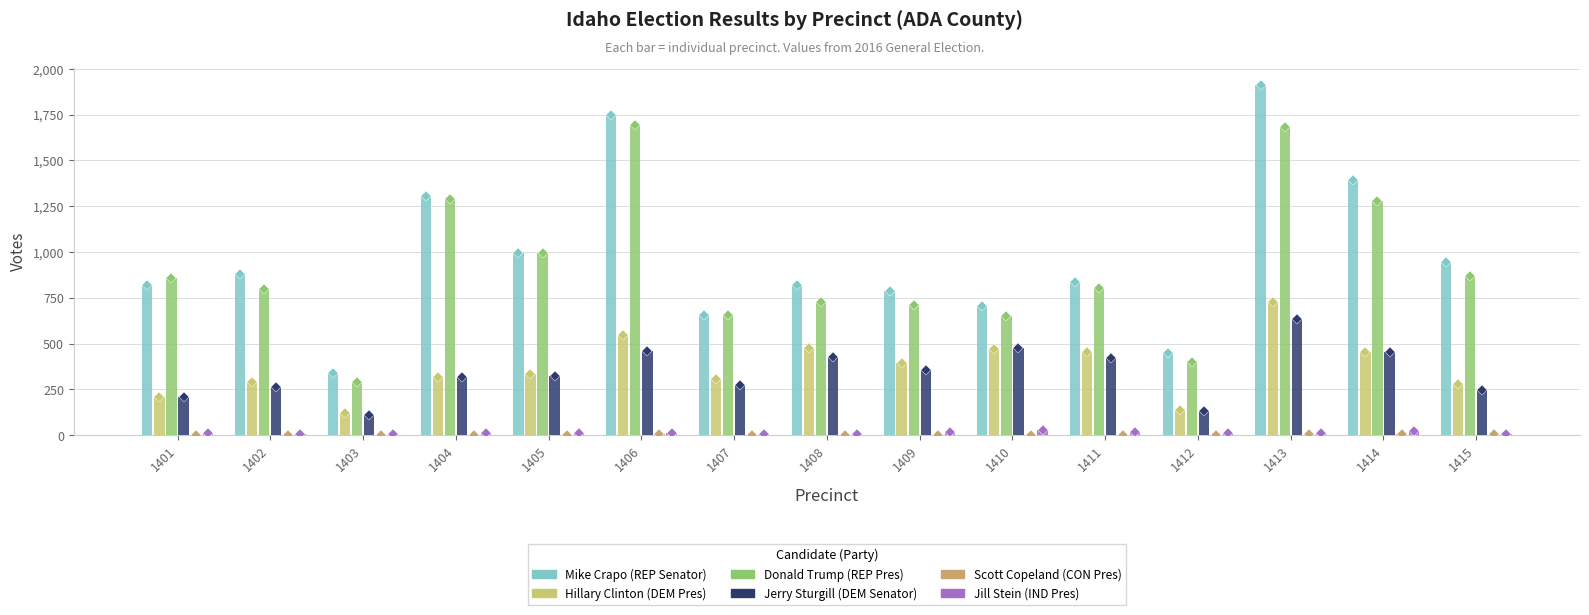

What is the value of the Jill Stein (IND Pres) bar at the 11th from the left?

17